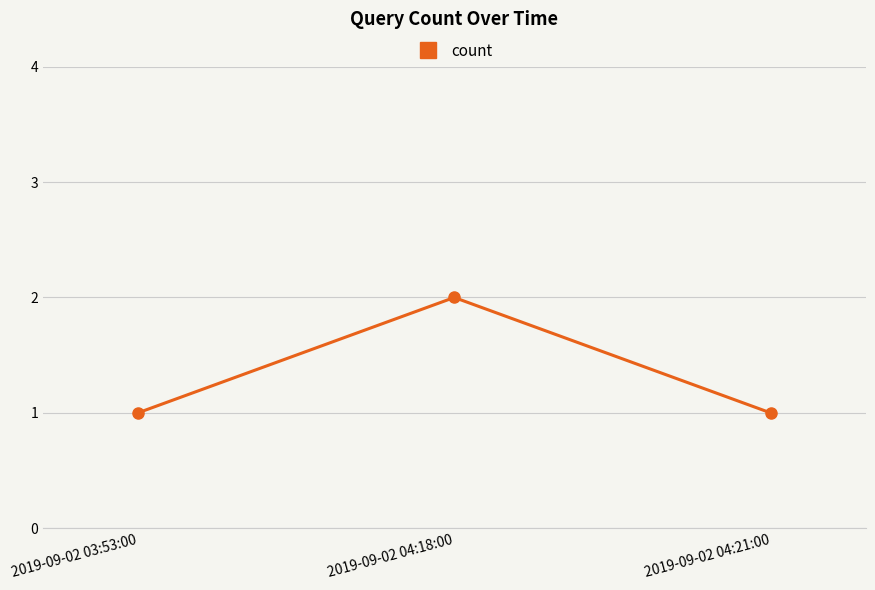

The value at 2019-09-02 04:21:00 is 1. True or false?

True